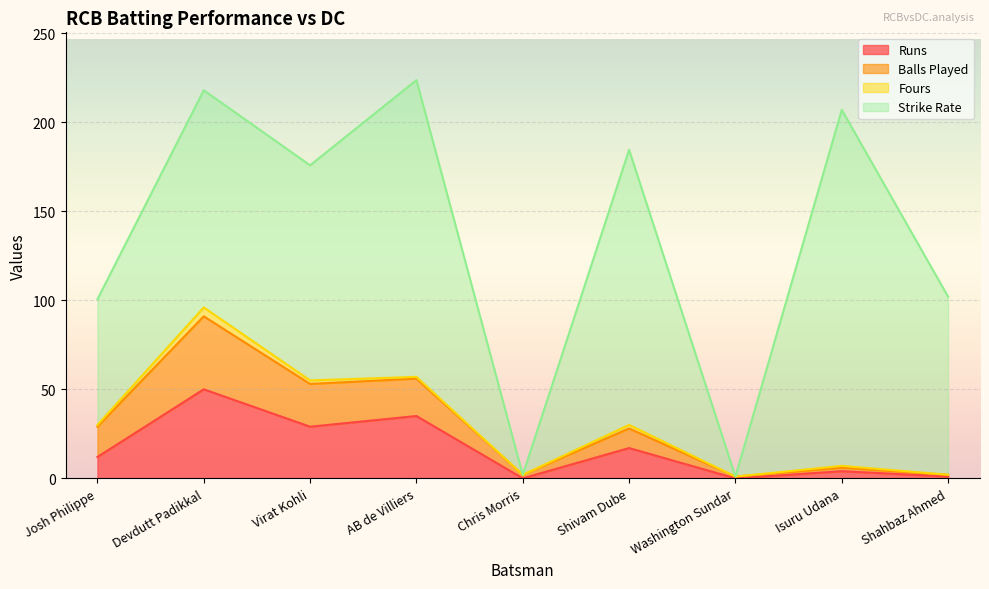

The Balls Played series shows 1 at Washington Sundar. True or false?

True